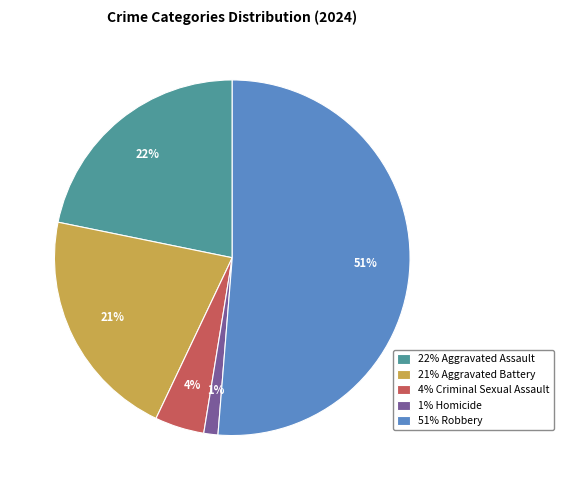

To the nearest percent, what portion does 22% Aggravated Assault represent?

22%